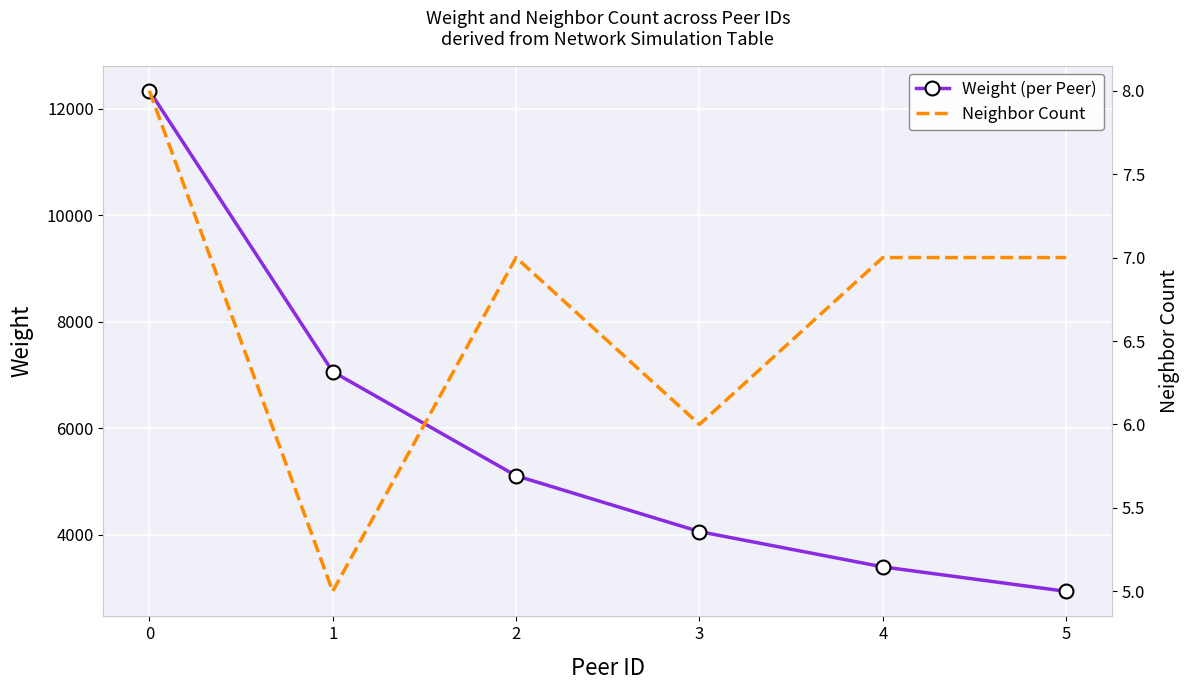

What value does the Neighbor Count series have at 5?

7